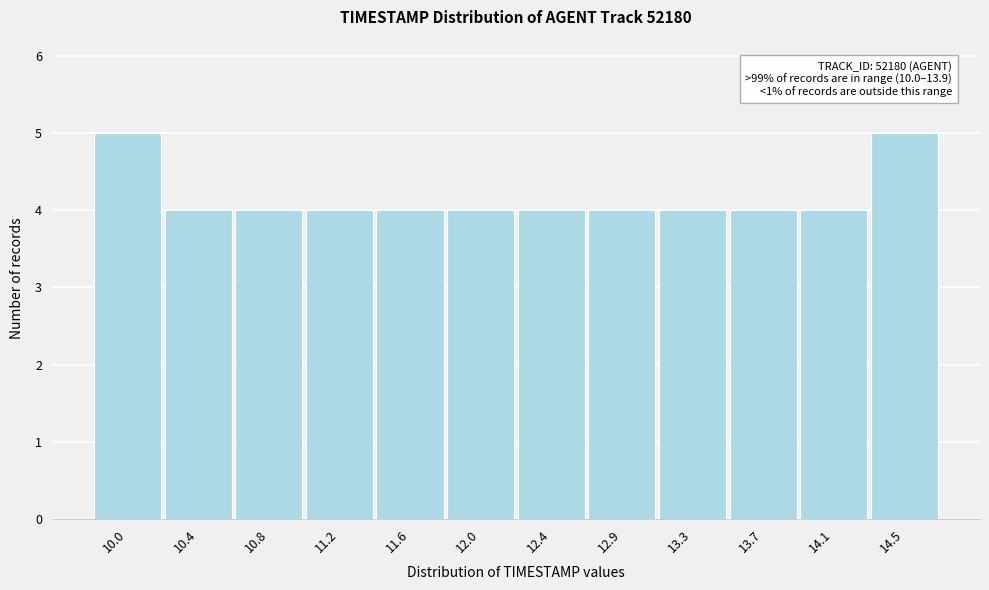

Reading left to right, list all the values displayed in this chart.

5	4	4	4	4	4	4	4	4	4	4	5